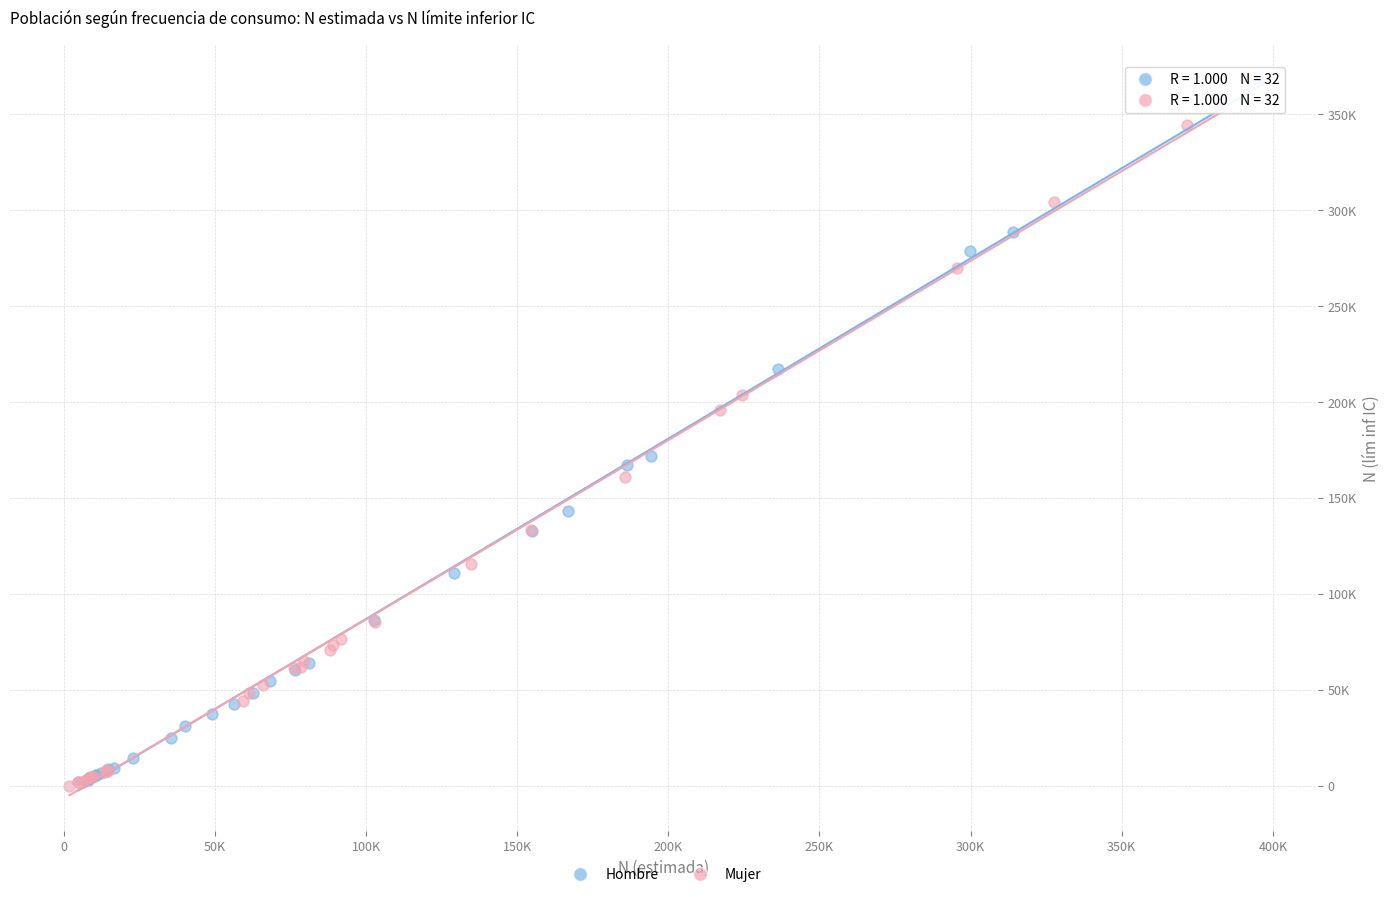

What are all the series names shown in the legend?

Hombre, Mujer